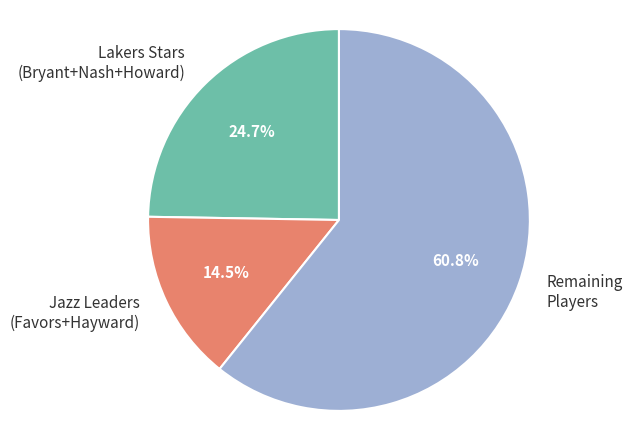

Which slice represents more than half of the pie?

Remaining Players